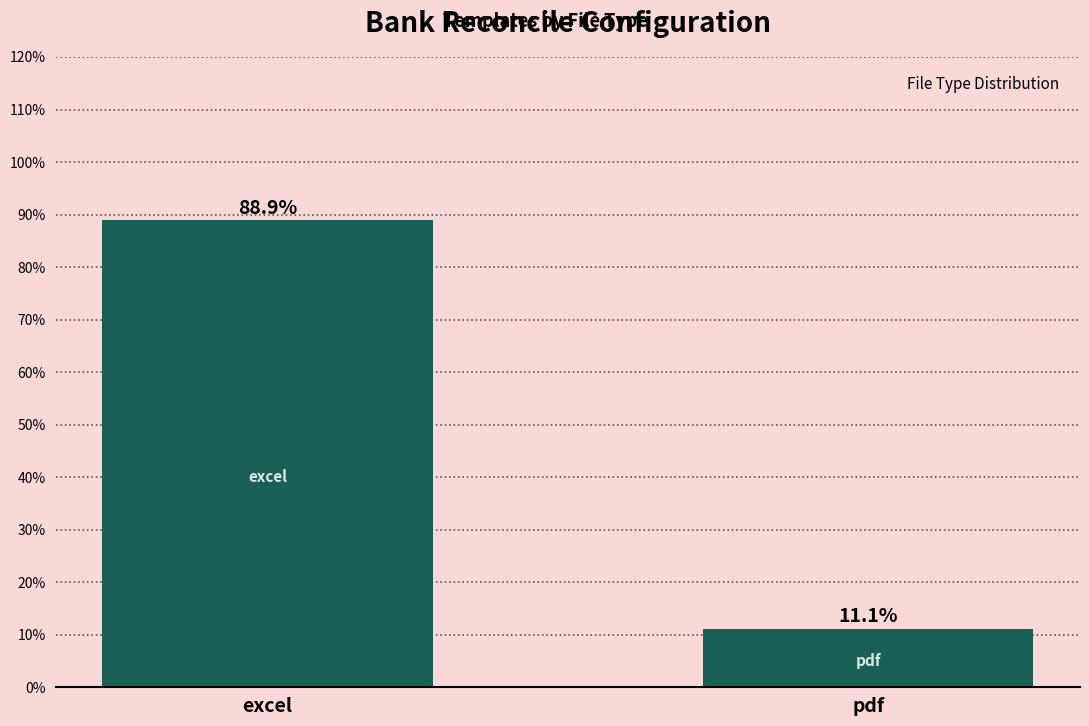

Where does the data first go above 88?

excel